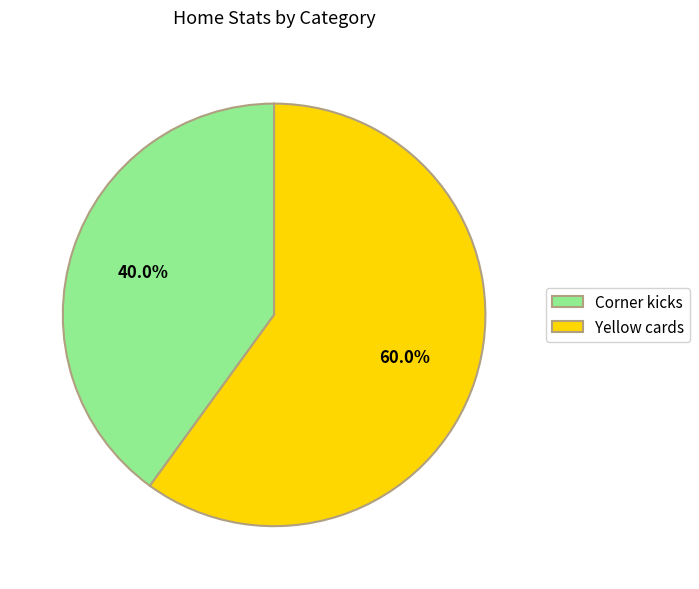

True or false: Yellow cards accounts for 47% of the total.

False